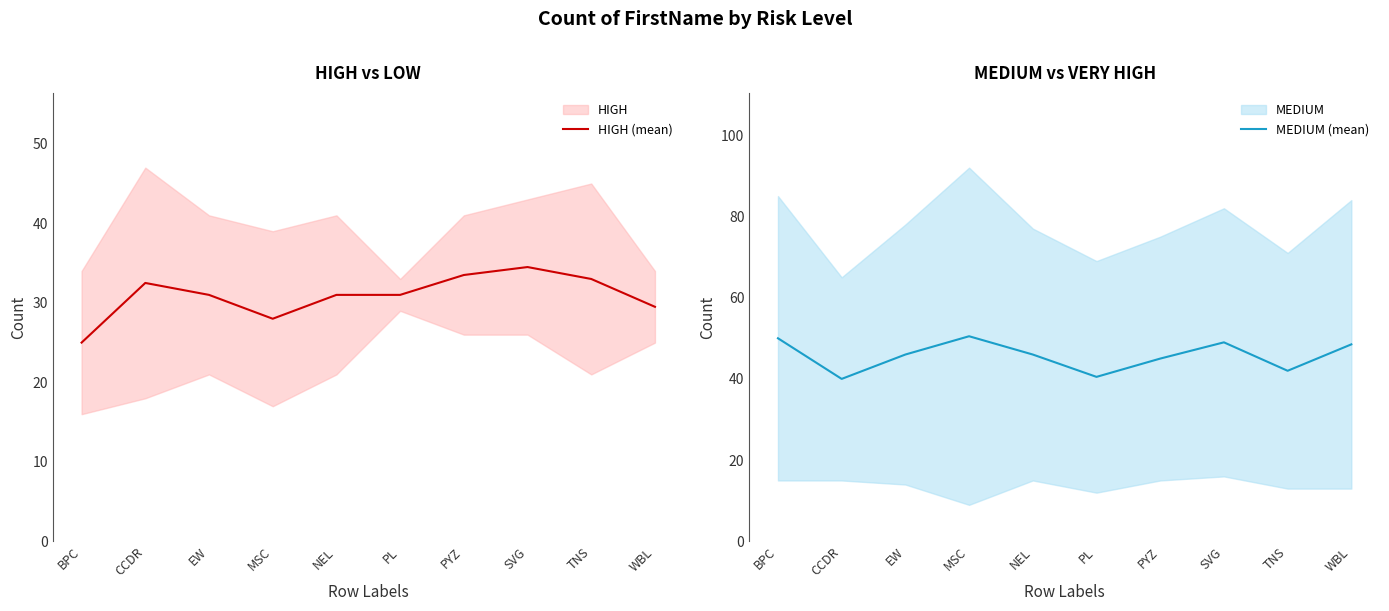

True or false: MEDIUM (mean) has a value of 58.2 at CCDR.

False